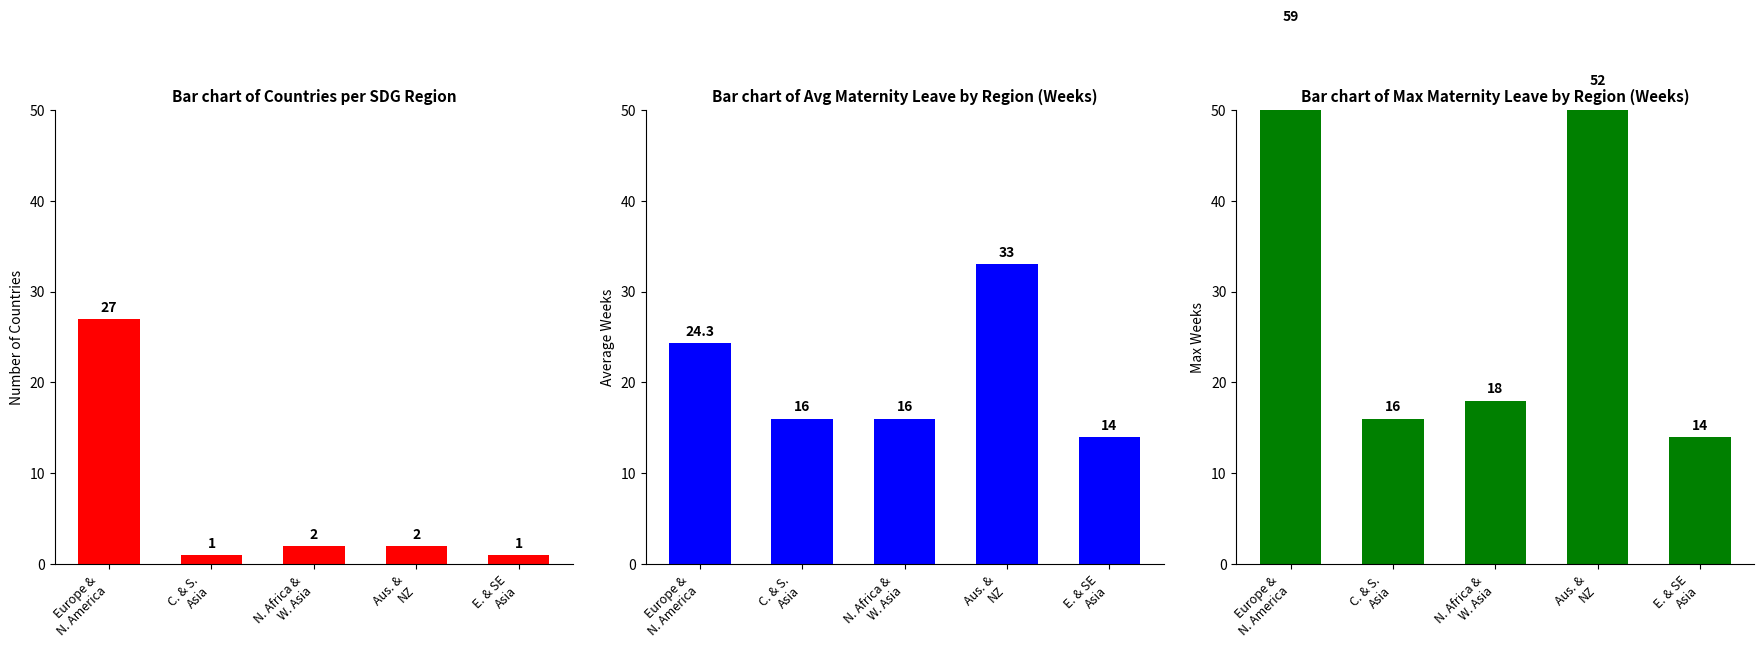

How many categories are shown in the chart?

5